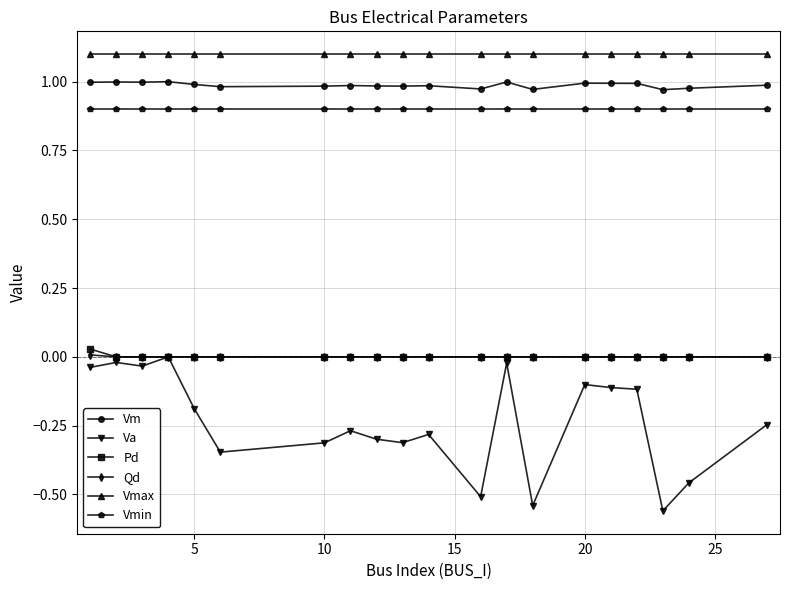

At how many categories does at least one series exceed 0?

20